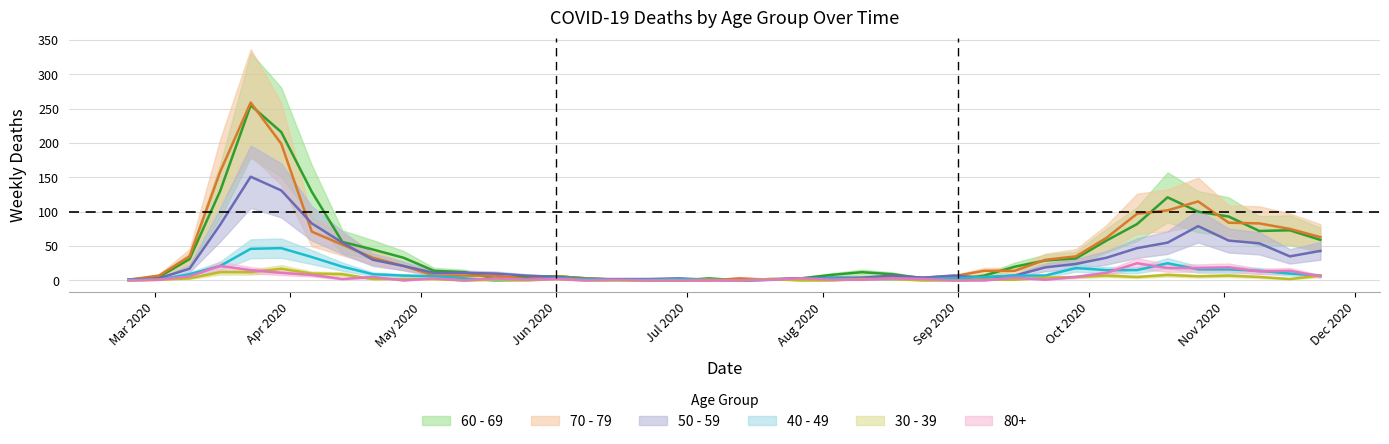

What is the spread (max minus min) of values at Mar 2020?

1